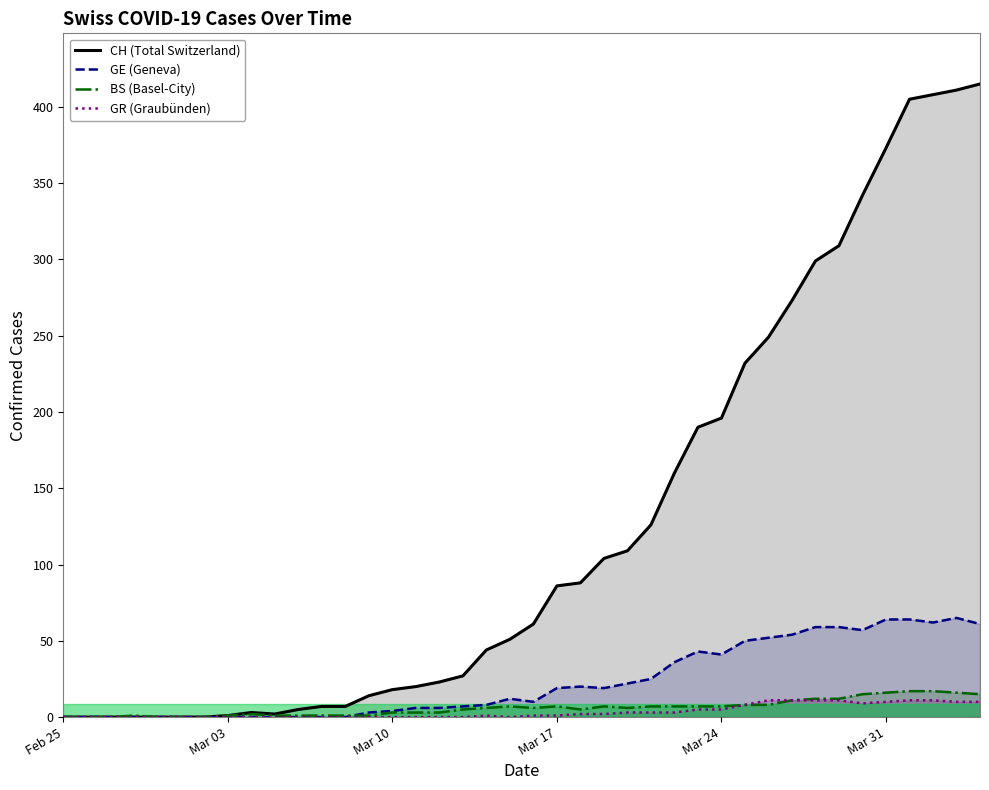

Which series has the largest range (max minus min)?

CH (Total Switzerland)